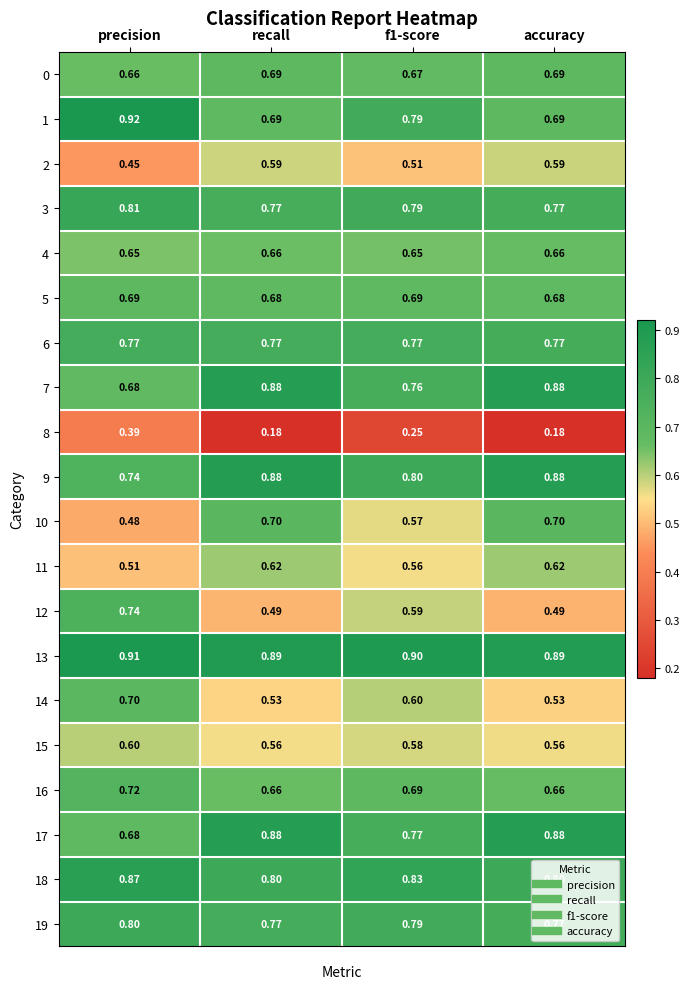

Is the value of 9 at precision greater than the value of 12 at accuracy?

Yes